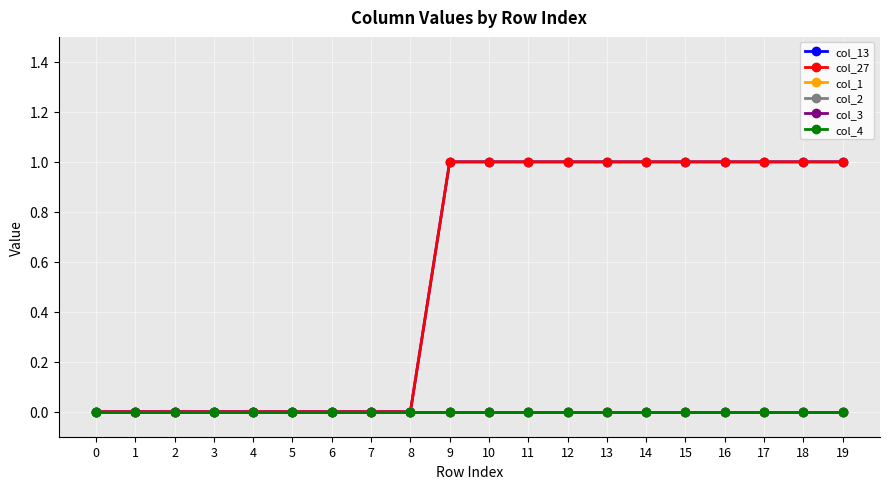

True or false: col_2 and col_4 intersect in this chart.

False